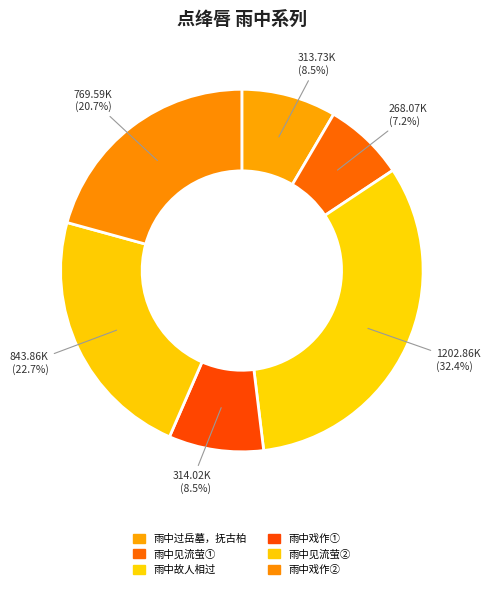

Which slice is the smallest?

点绛唇·雨中见流萤，岚君、怡女同赋